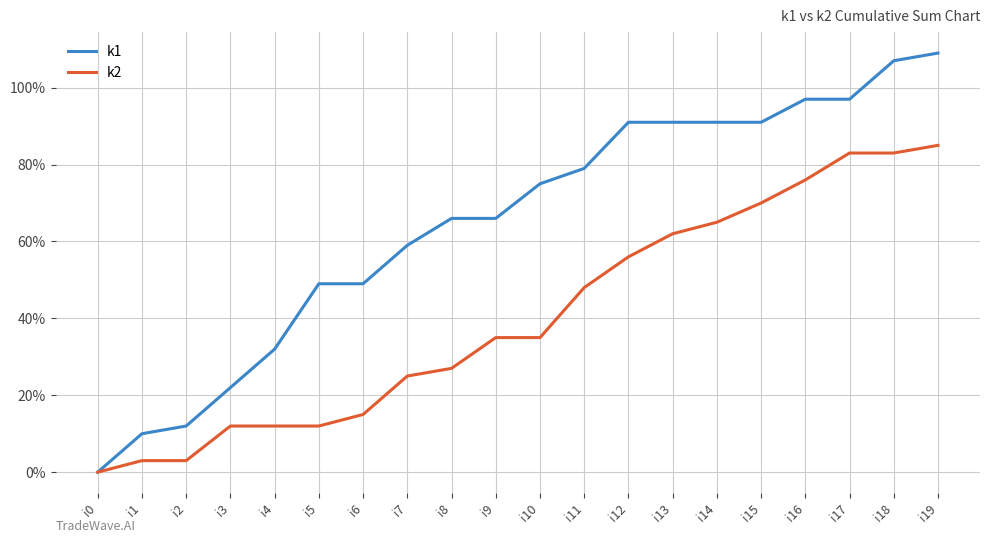

What is the maximum value shown in the chart?

109